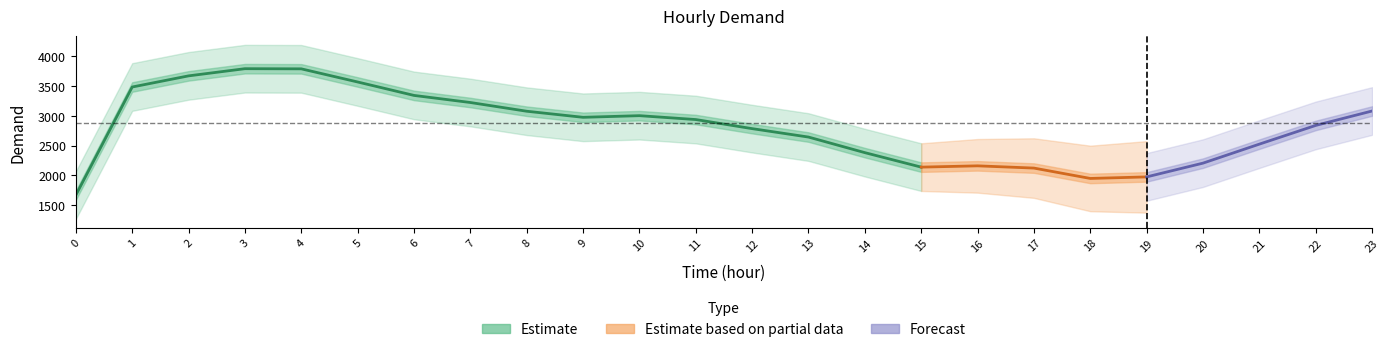

True or false: the data has more than 1 interior local peaks.

True